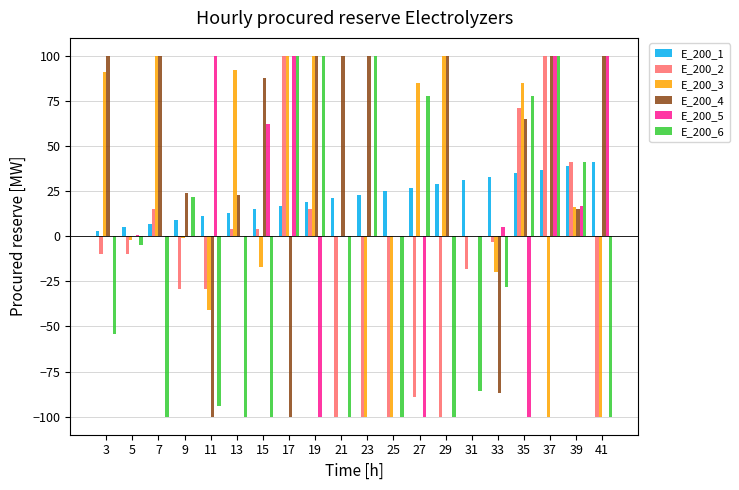

What is the maximum value shown in the chart?

100